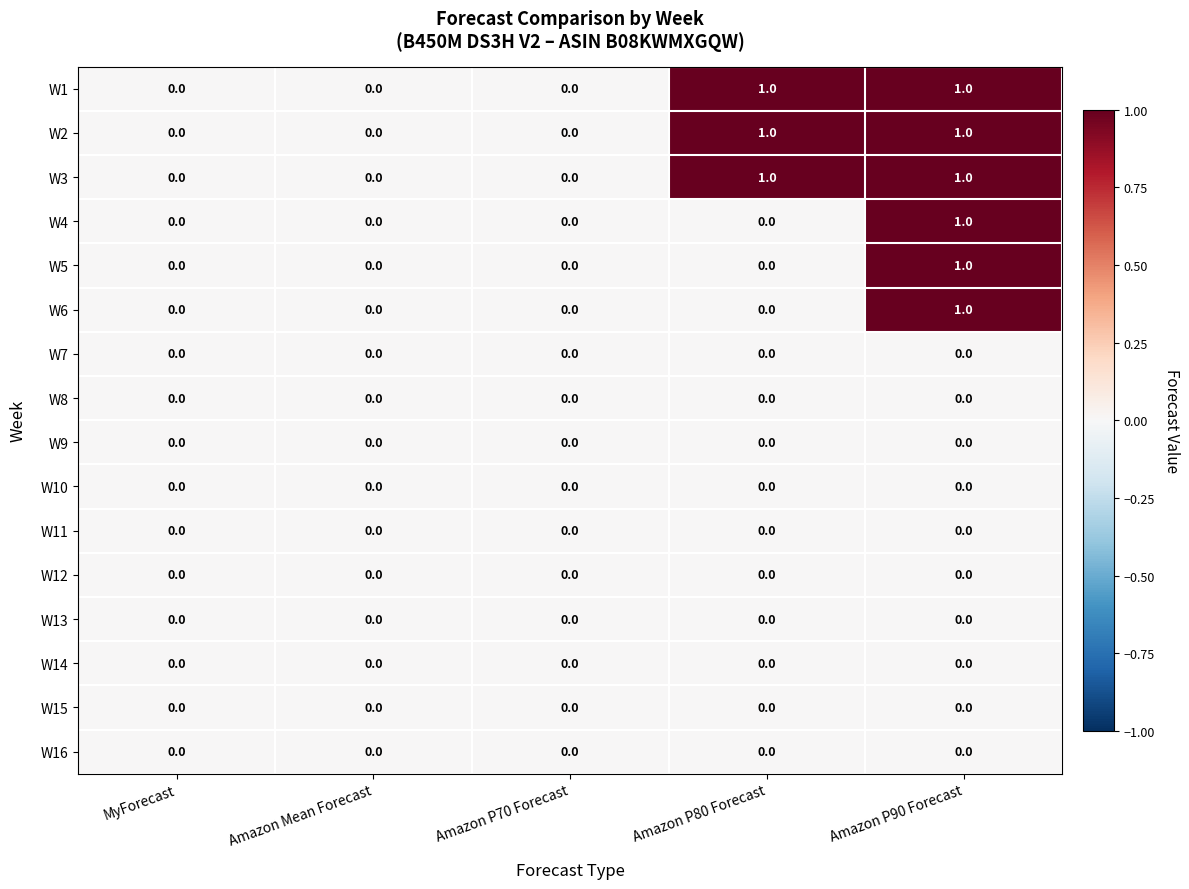

Is it true that W1 equals 1 at Amazon P70 Forecast?

False